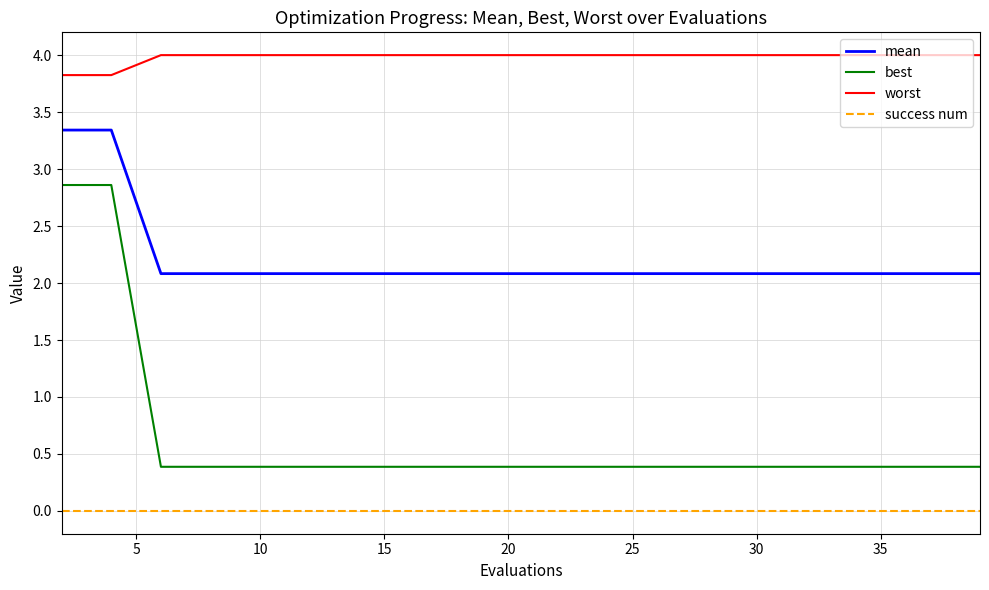

Which series has the largest range (max minus min)?

best